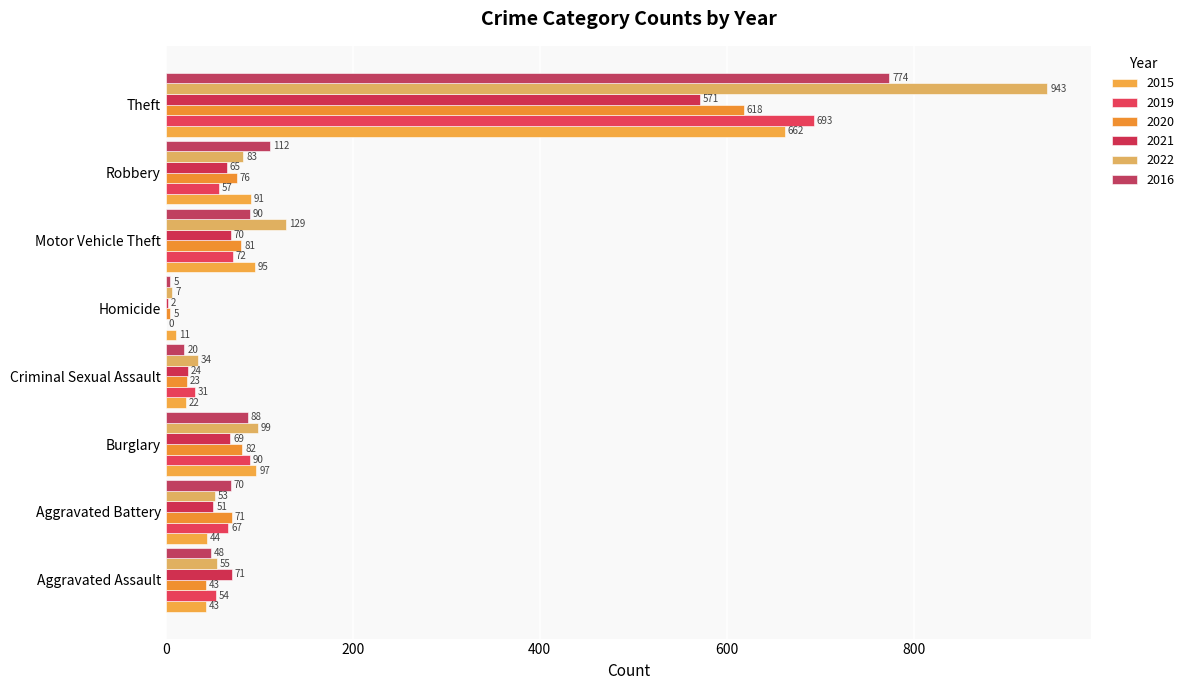

What position from the right is Robbery?

2